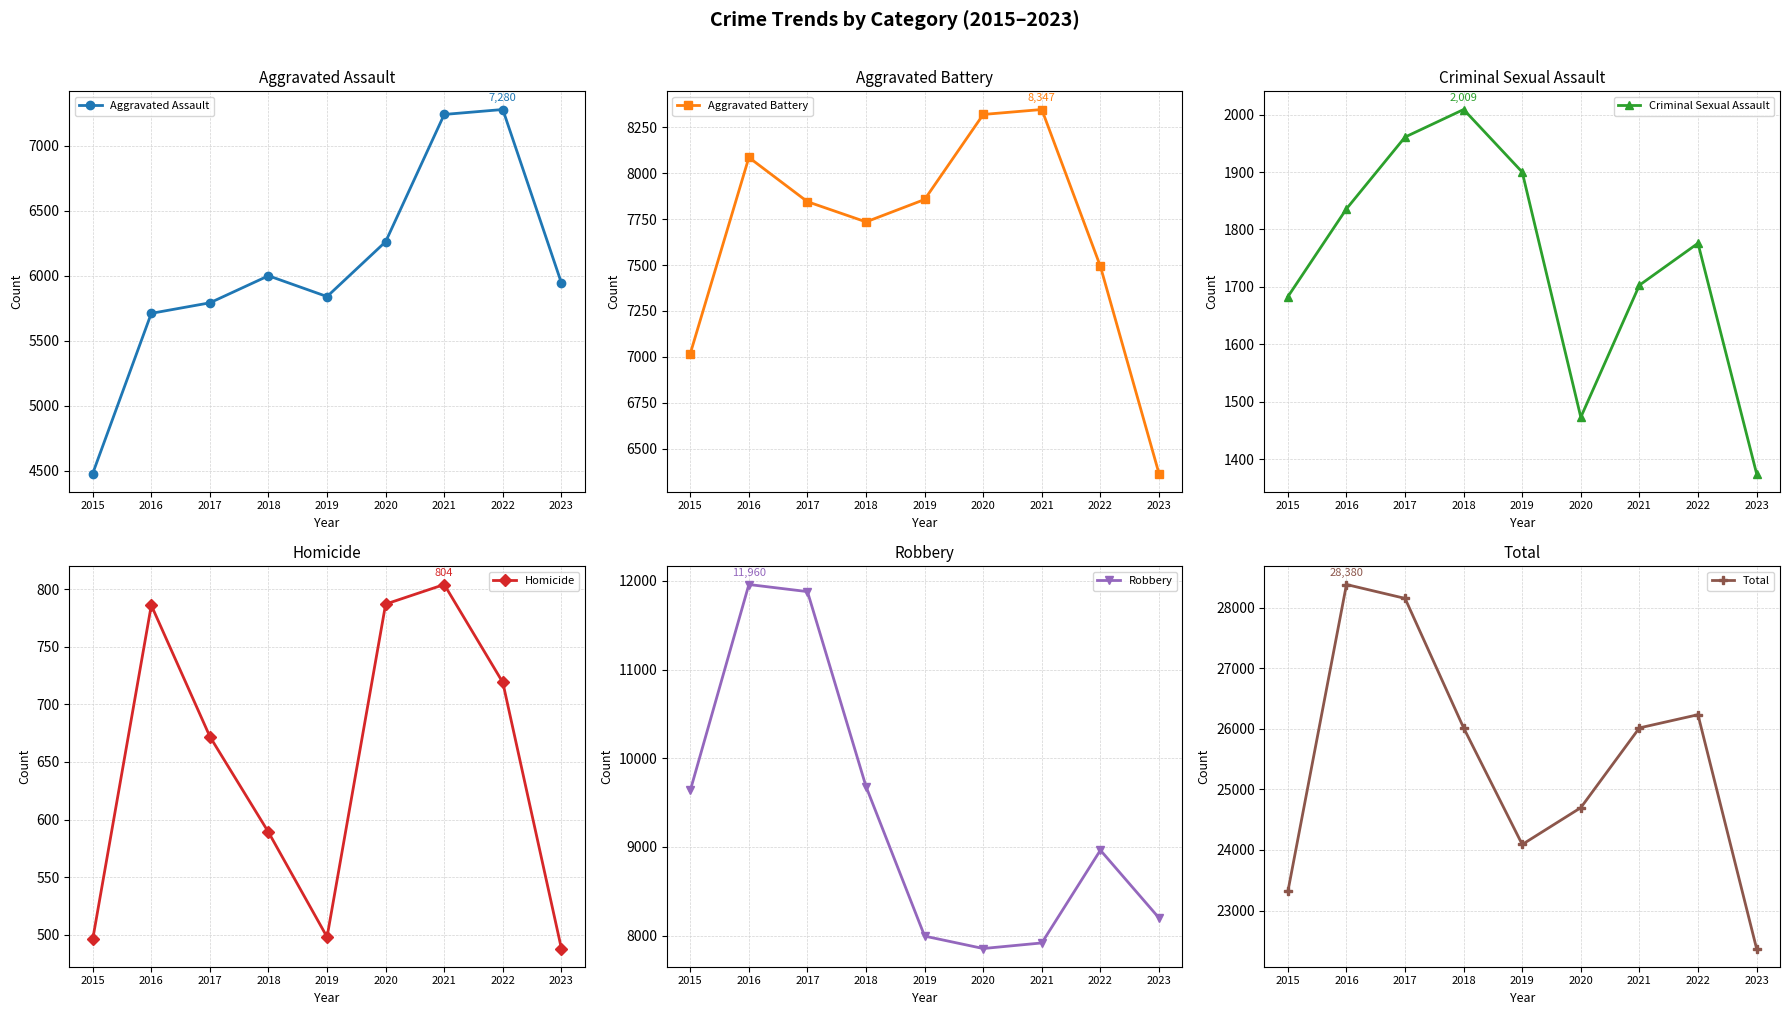

True or false: Homicide and Criminal Sexual Assault intersect in this chart.

False